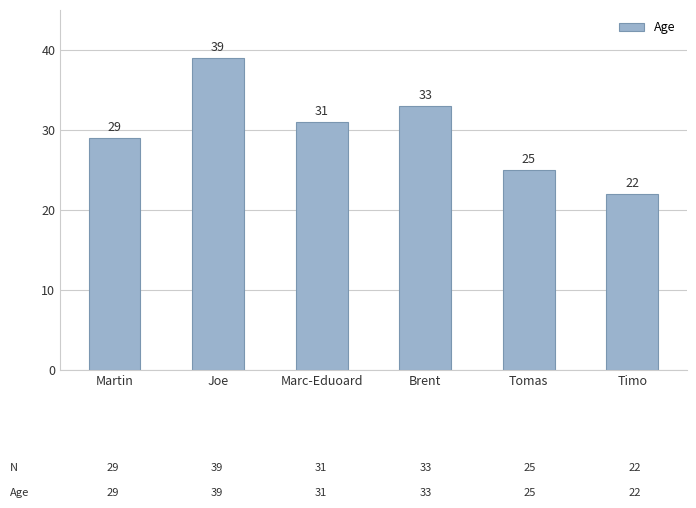

Reading left to right, extract all data points from this chart.

29	39	31	33	25	22